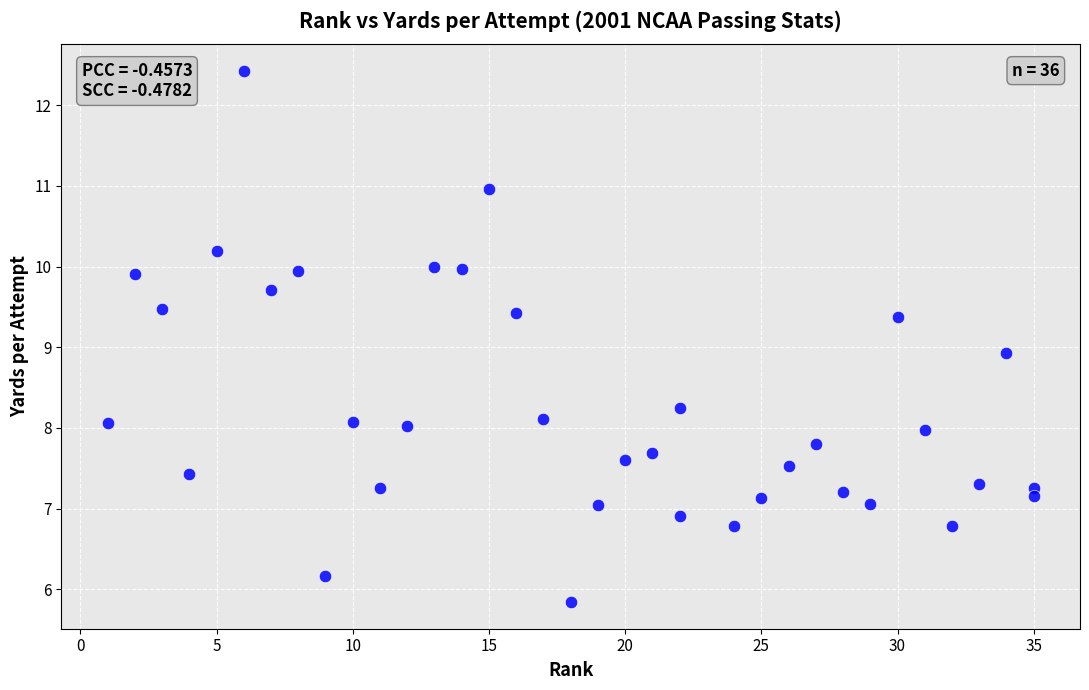

What is the range of X values (max minus min)?

34.0